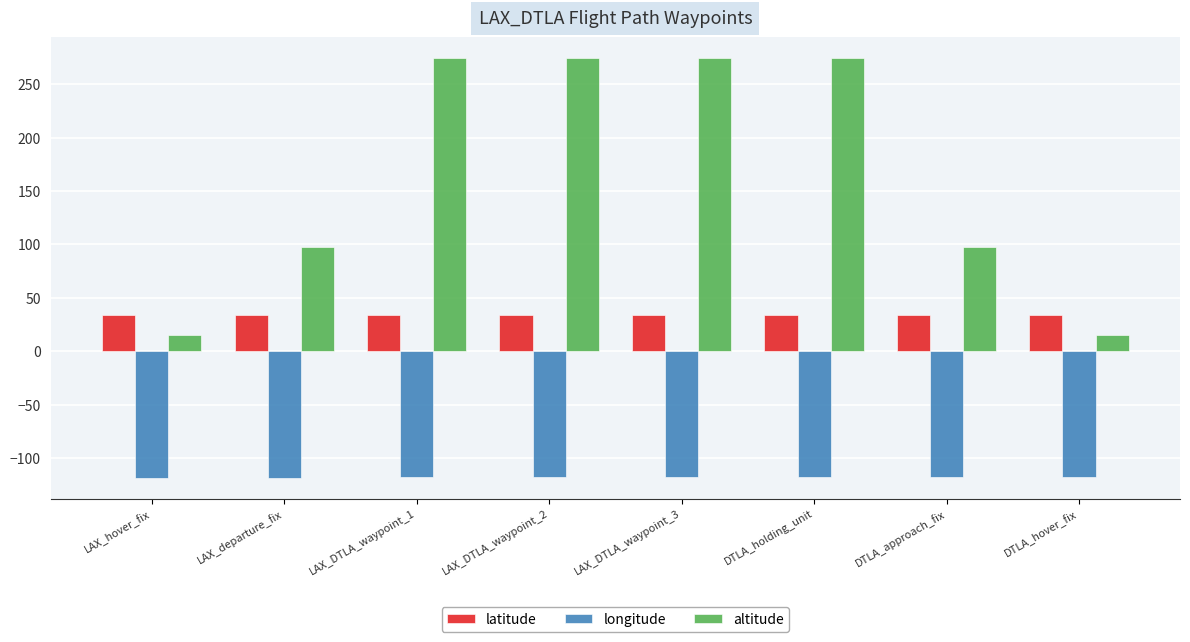

Which series changed the most between LAX_DTLA_waypoint_2 and DTLA_approach_fix?

altitude